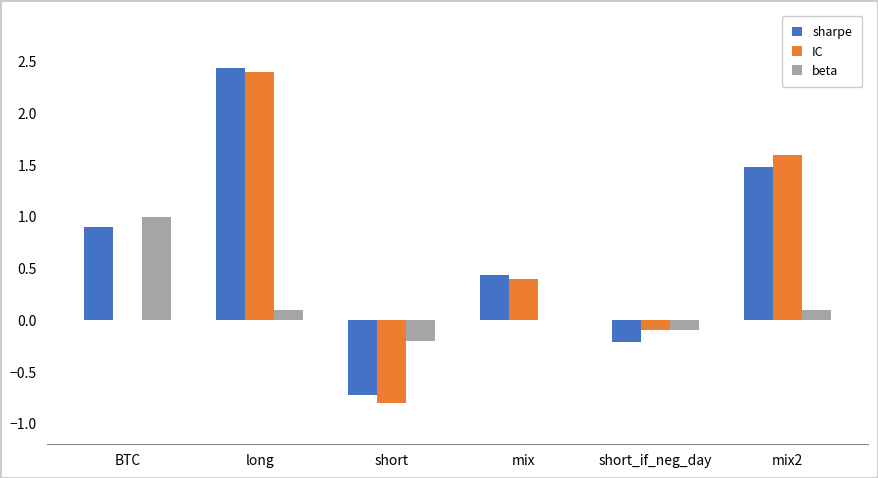

Which category has the highest value in the sharpe series?

long